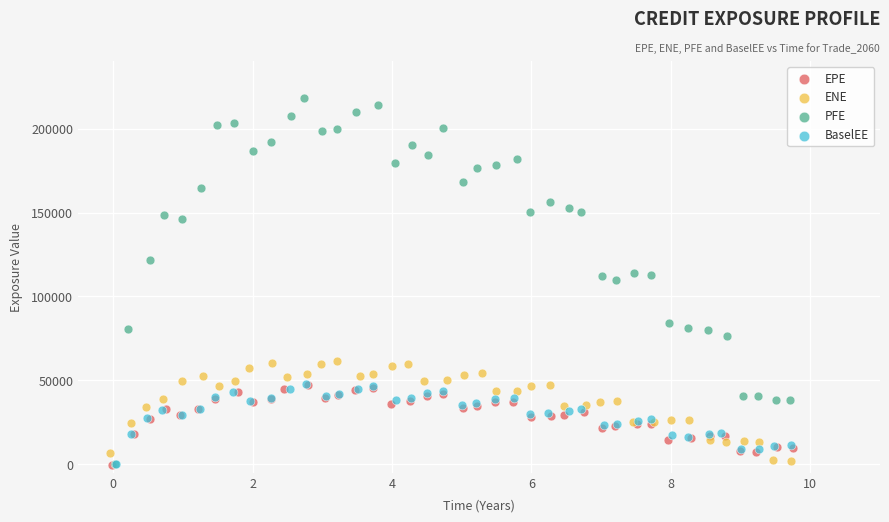

What are all the series names shown in the legend?

EPE, ENE, PFE, BaselEE